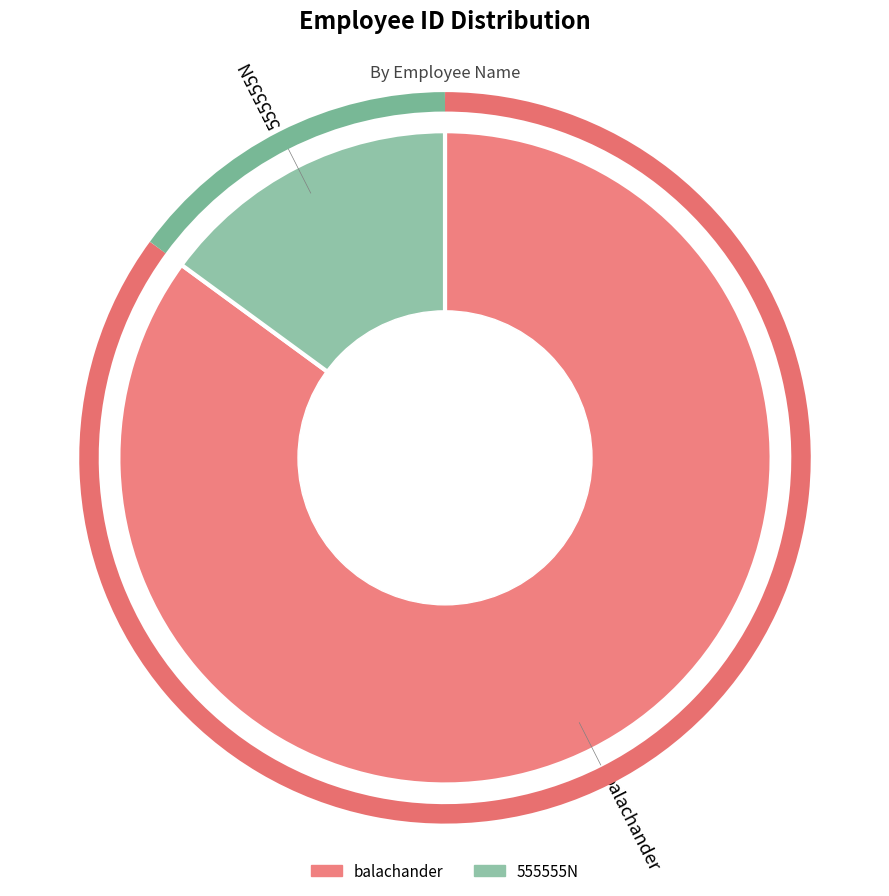

What is the ratio of the value at balachander to the value at 555555N?

5.7